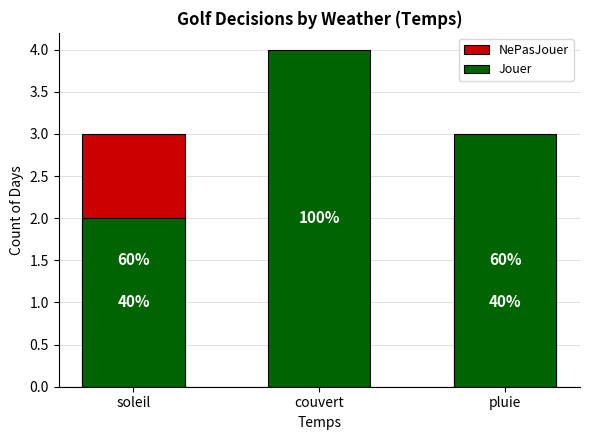

What is the difference between the highest and lowest values at couvert?

4